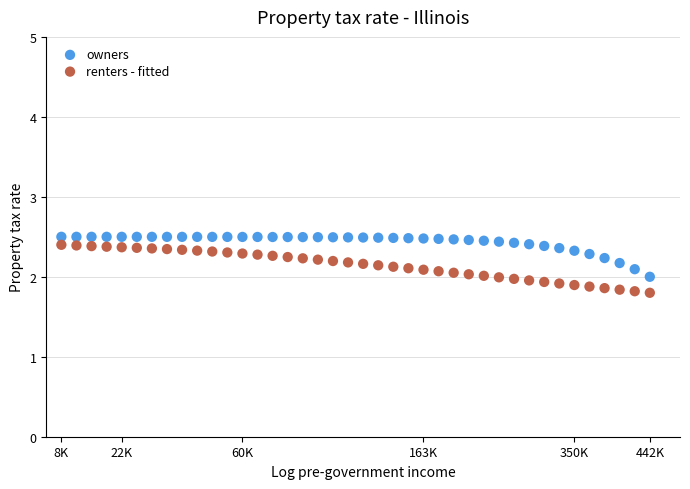

What is the X range (max minus min) for the scatter plot?

39.0